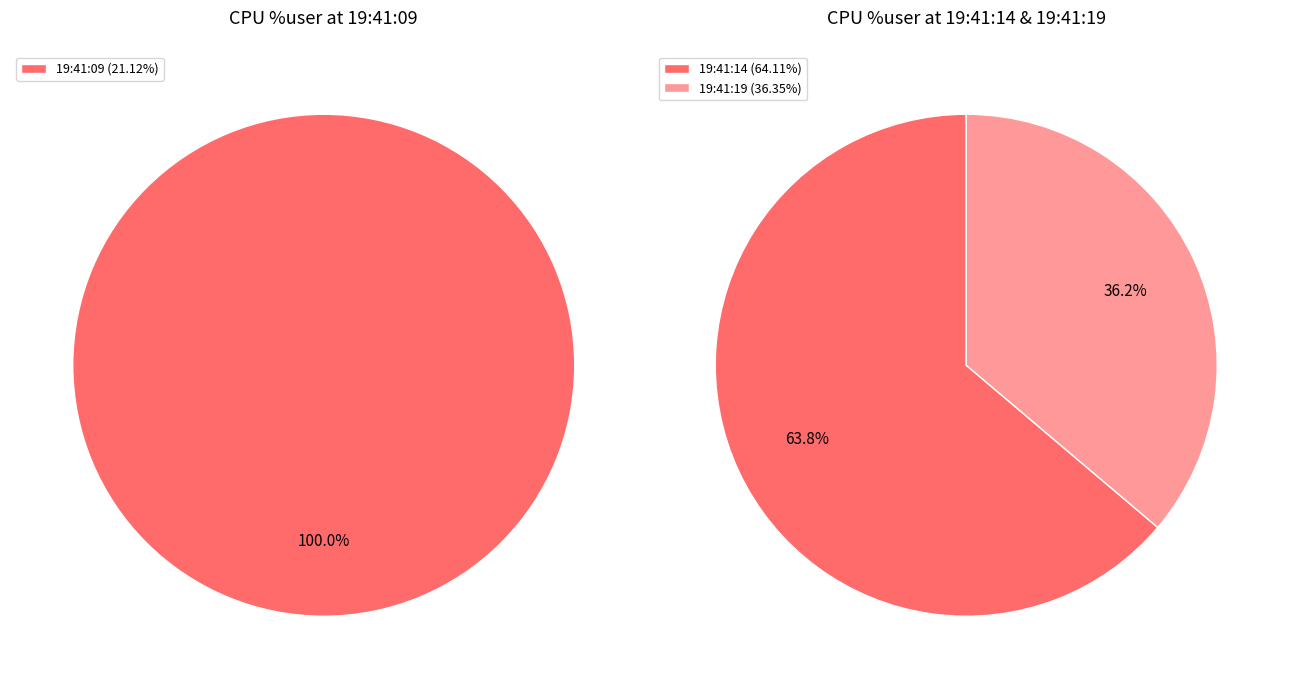

How many slices are in this pie chart?

3